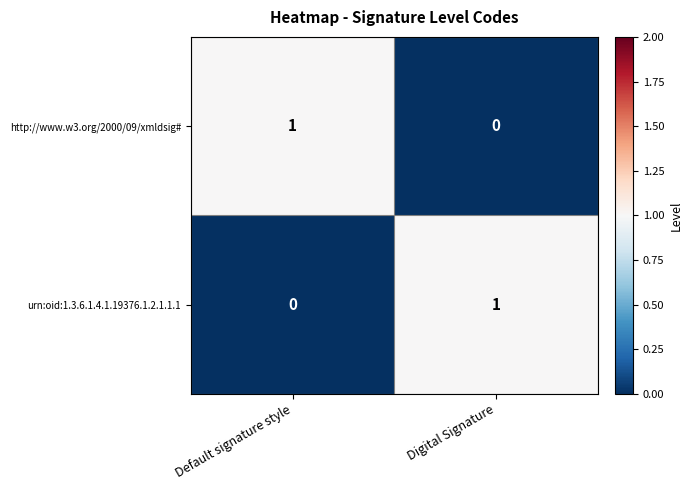

Which category has the lowest value in the http://www.w3.org/2000/09/xmldsig# series?

Digital Signature